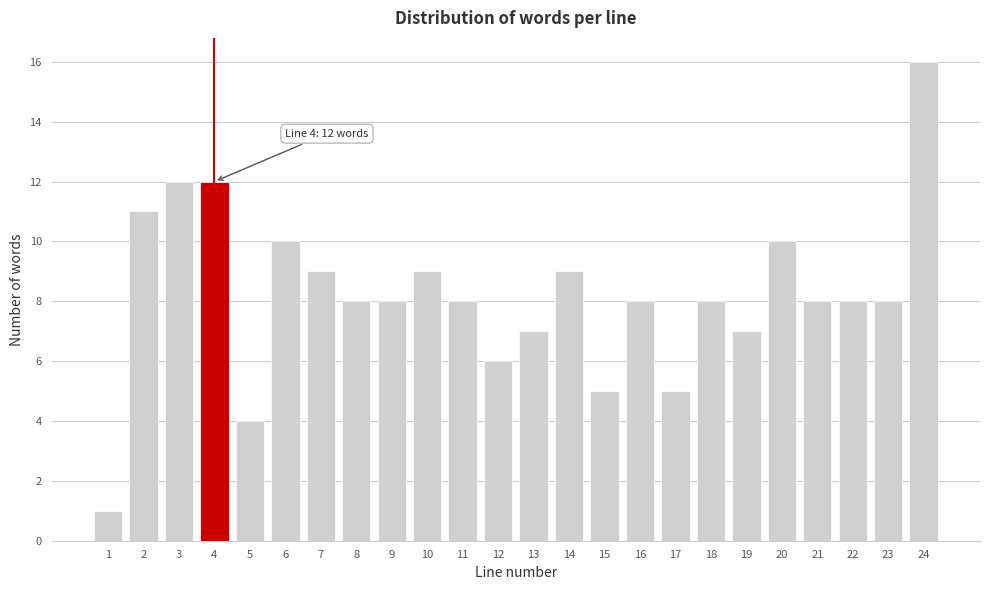

Reading left to right, extract all data points from this chart.

1=1	2=11	3=12	4=12	5=4	6=10	7=9	8=8	9=8	10=9	11=8	12=6	13=7	14=9	15=5	16=8	17=5	18=8	19=7	20=10	21=8	22=8	23=8	24=16